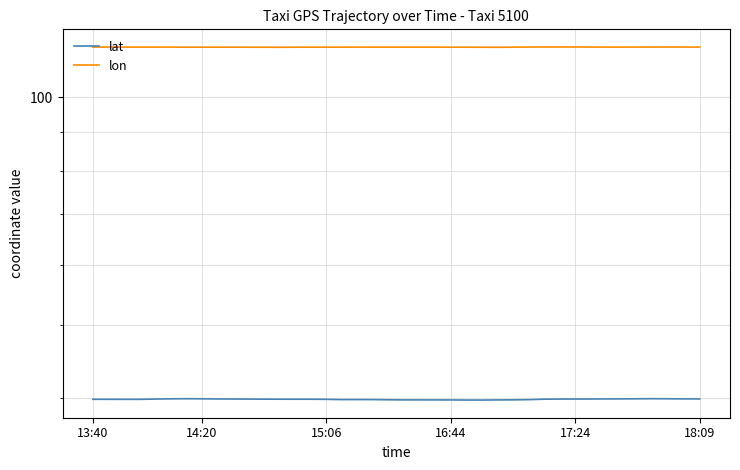

The lon series shows 166.4 at 15:06. True or false?

False